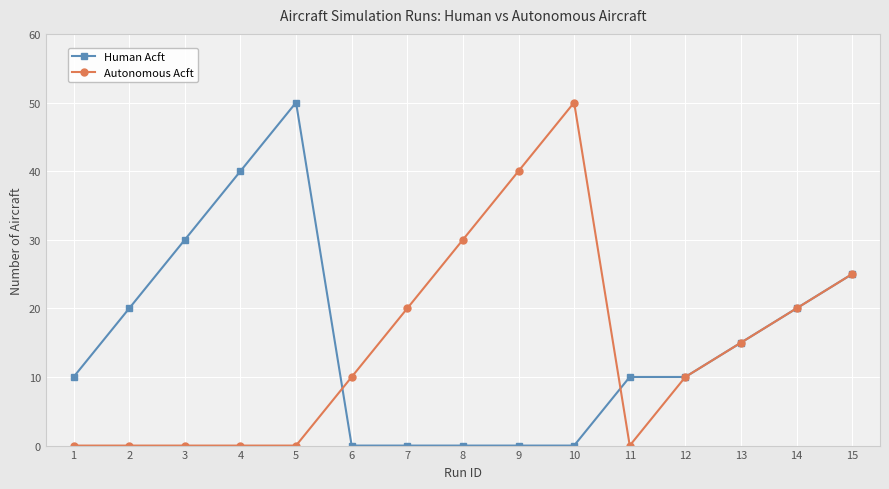

What is the approximate value of Autonomous Acft at 11, to the nearest 5?

0